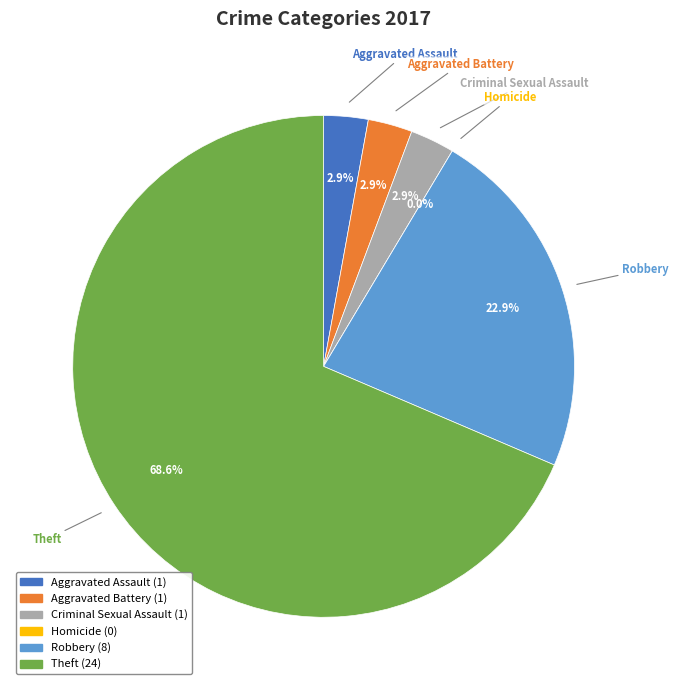

Which slice is the largest?

Theft